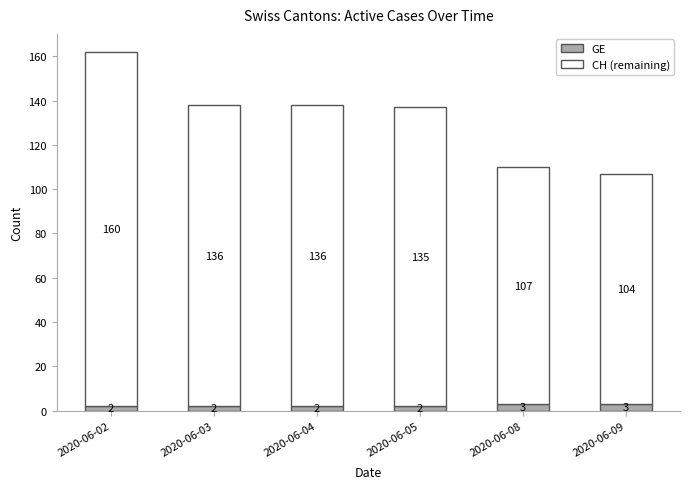

The value of GE at 2020-06-02 is 2. True or false?

True